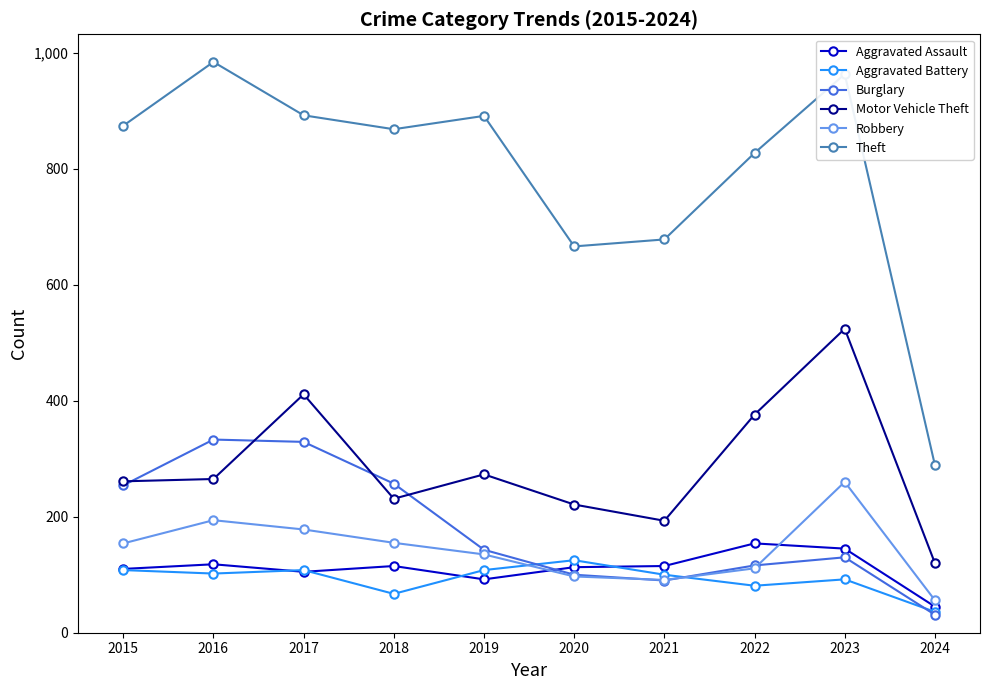

What is the spread (max minus min) of values at 2017?

787